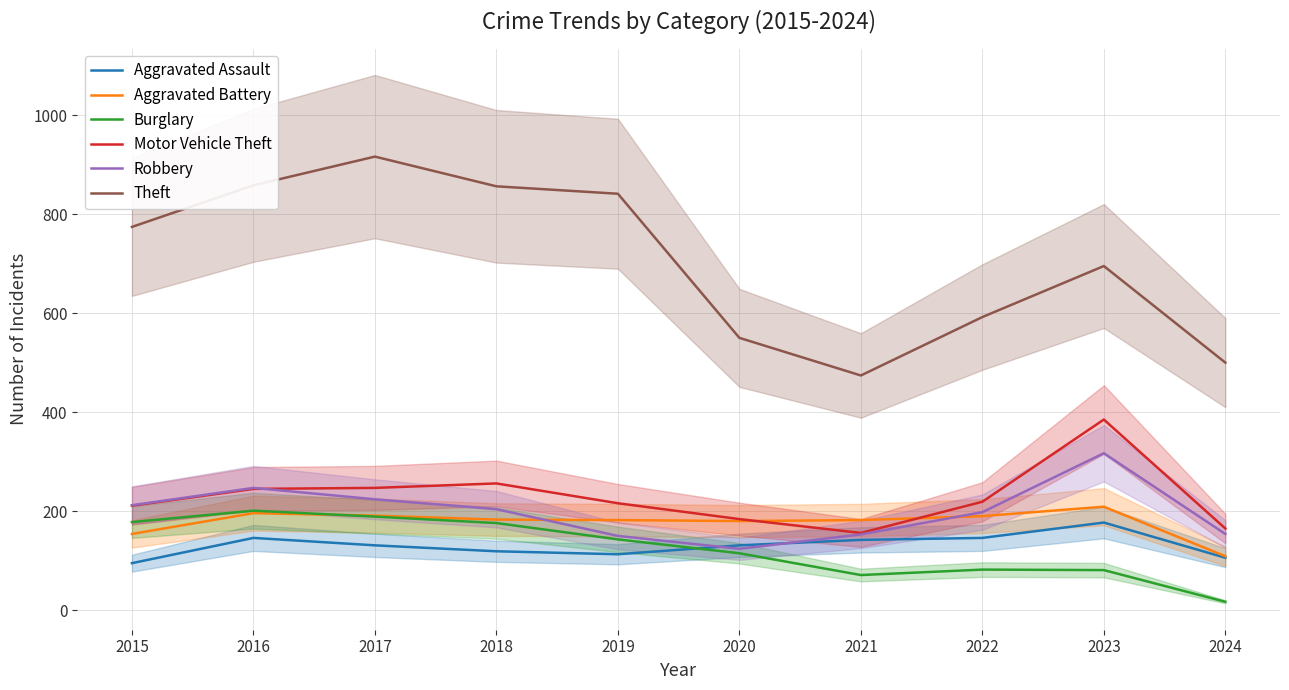

What is the spread (max minus min) of values at 2023?

614